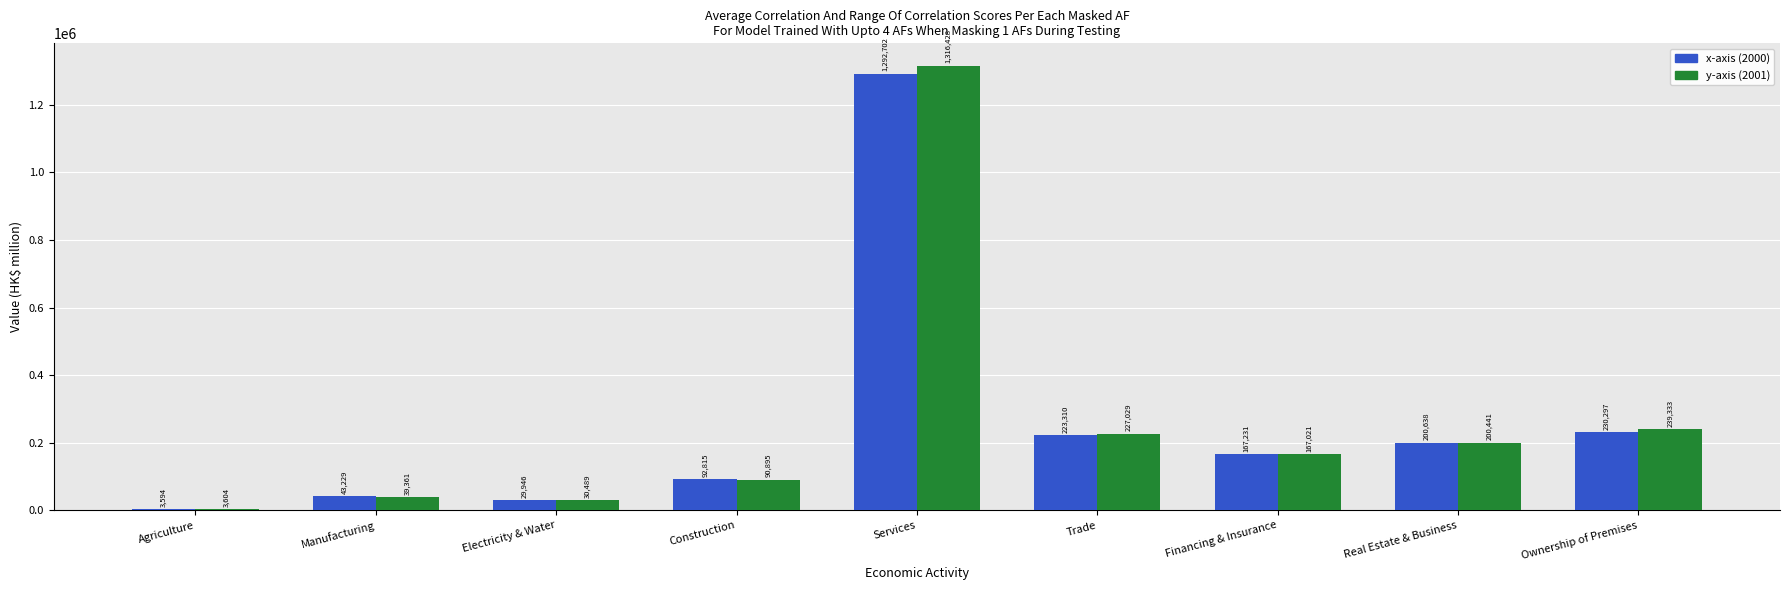

What is the total value across all series at Agriculture?

7198